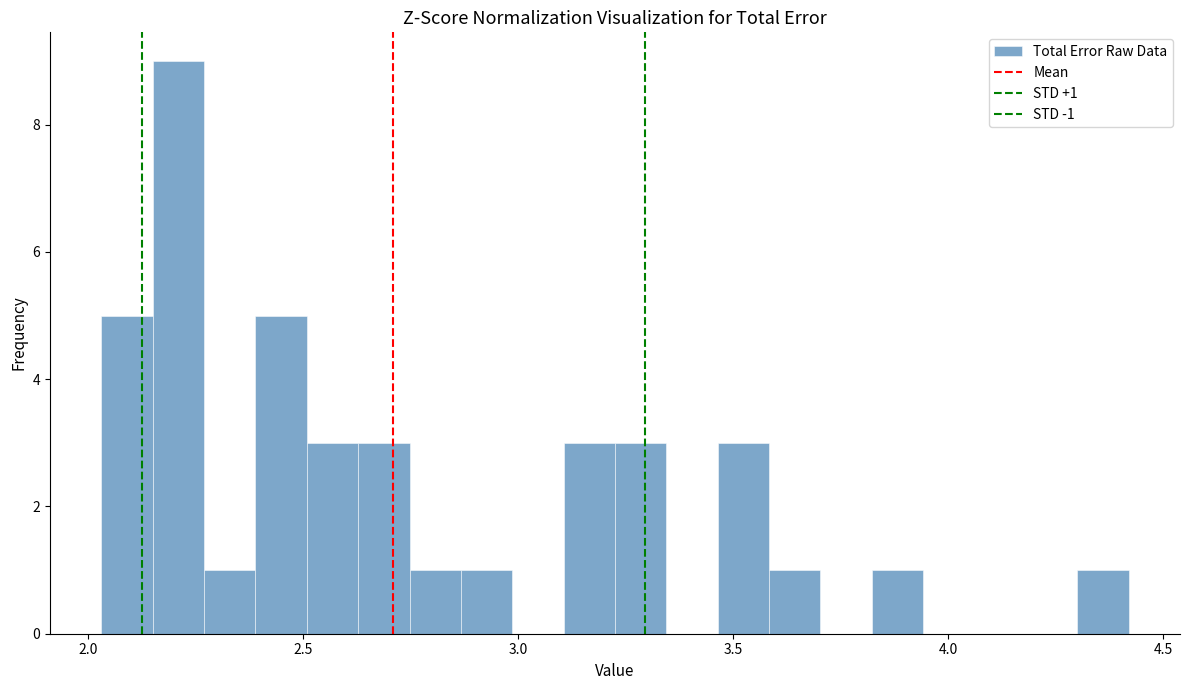

Read against the x-axis, roughly where is the centre of the tallest bar?

2.20